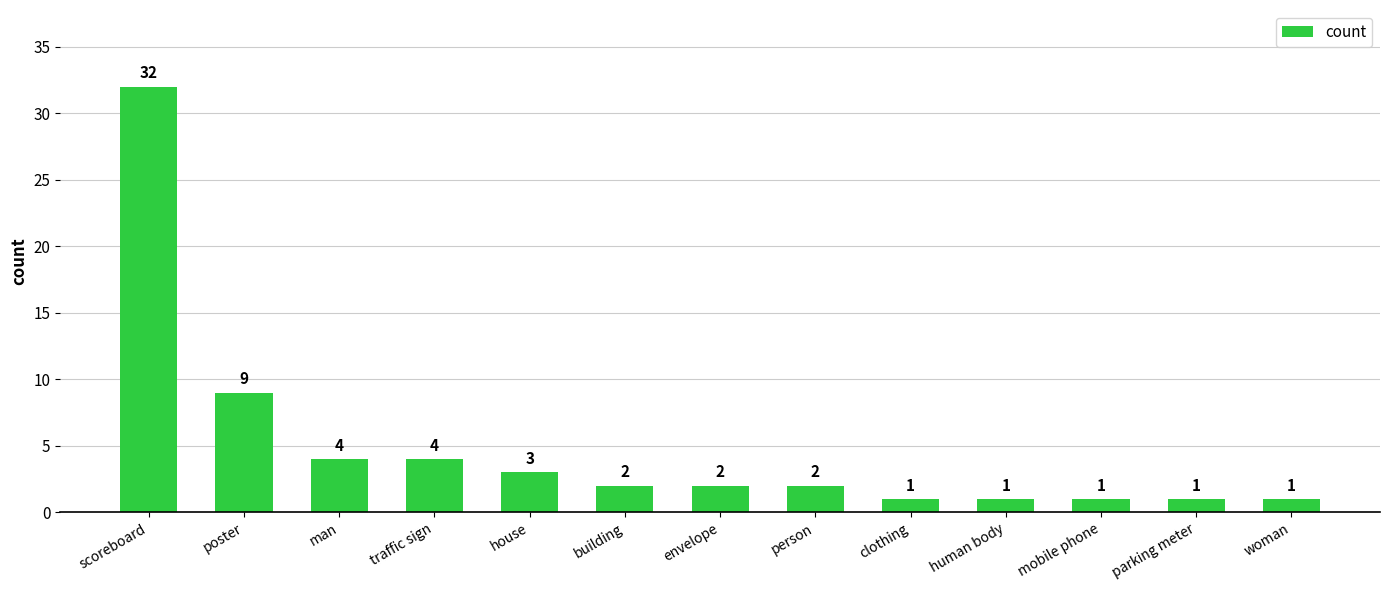

Approximately how many times larger is the value at scoreboard compared to parking meter?

32.0